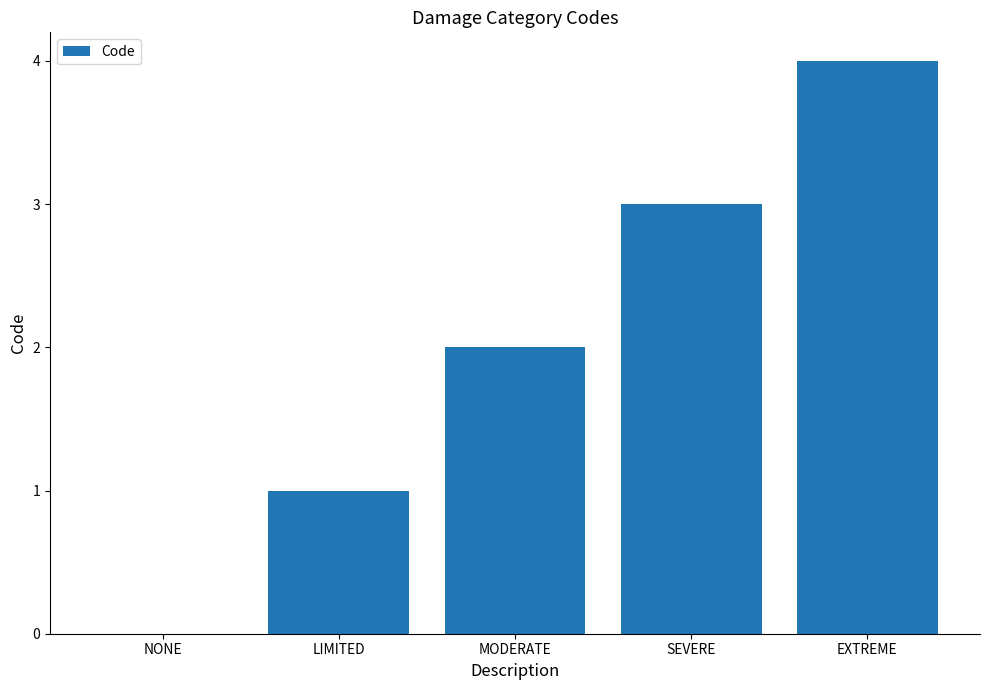

At which label is the value closest to 2?

MODERATE